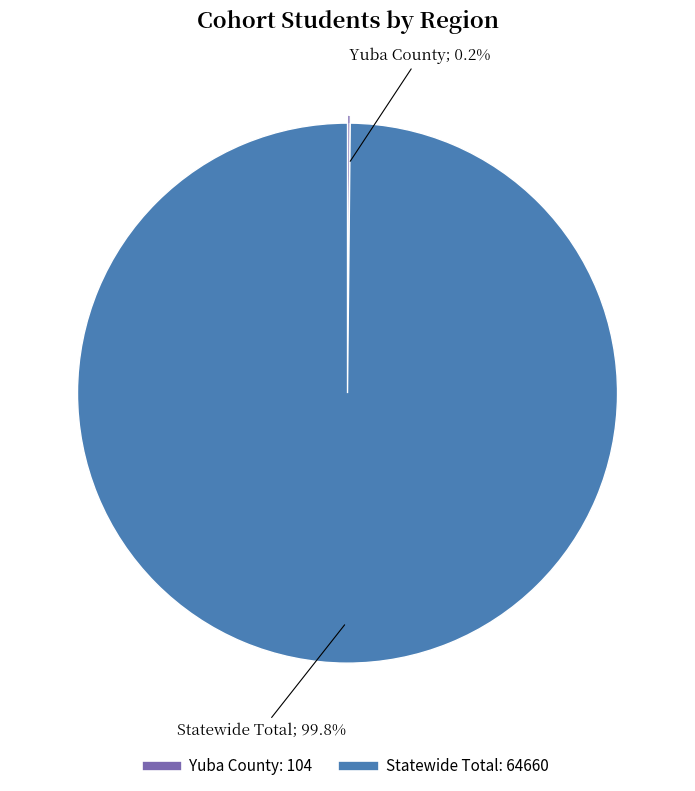

Is there any slice that represents more than half of the pie?

Yes